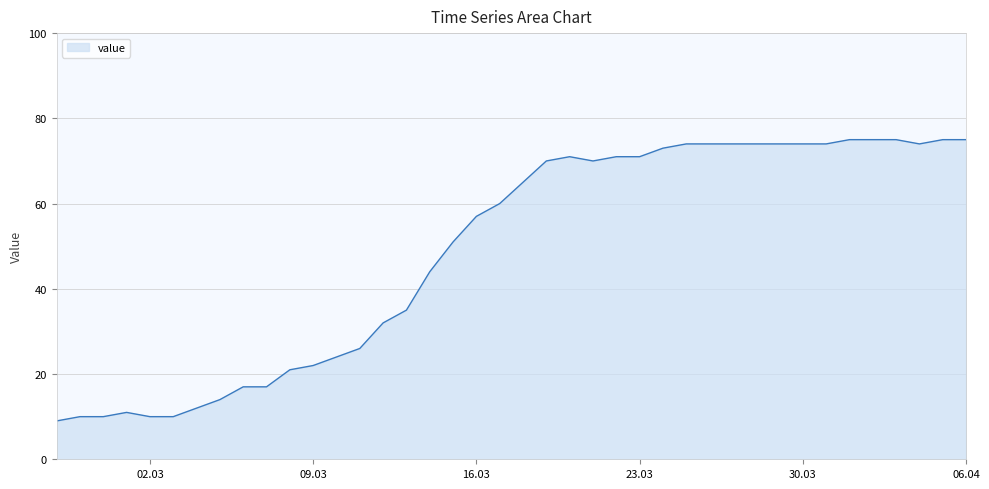

What is the difference between the second highest and minimum values?

66